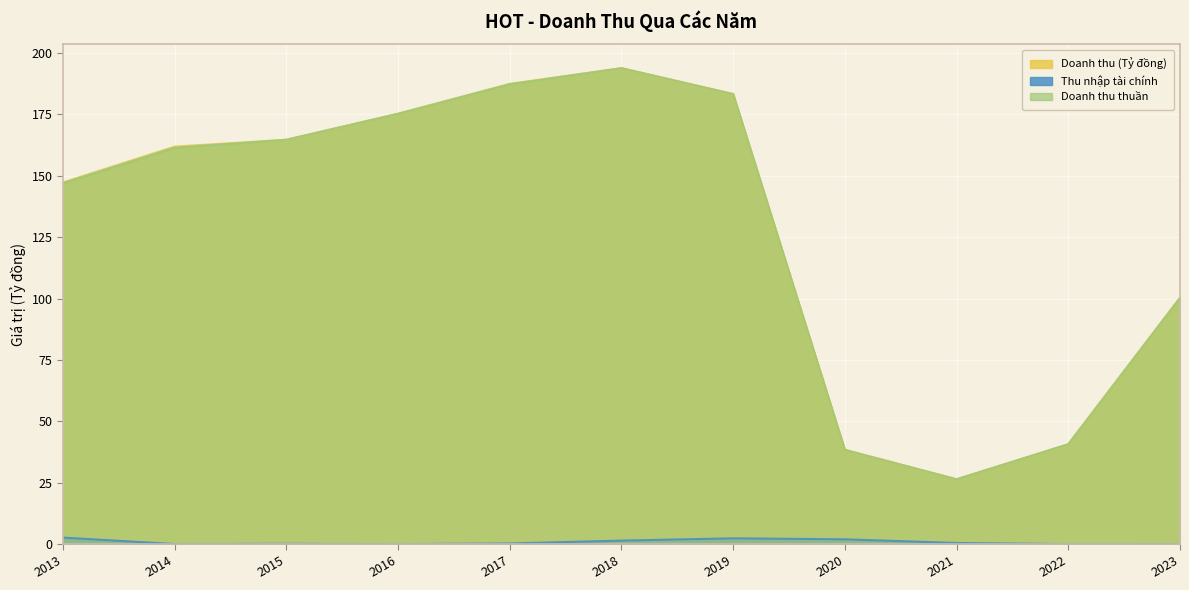

How many interior local valleys does the Doanh thu thuần series have?

1